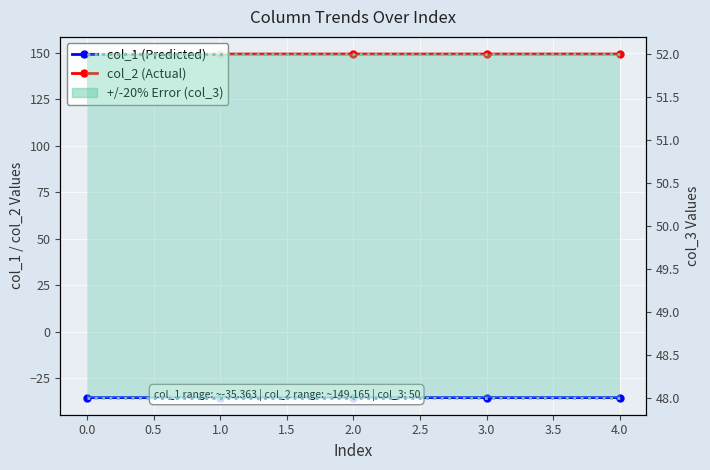

At 3.0, list the series in order from smallest to largest.

col_1 (Predicted), col_2 (Actual)